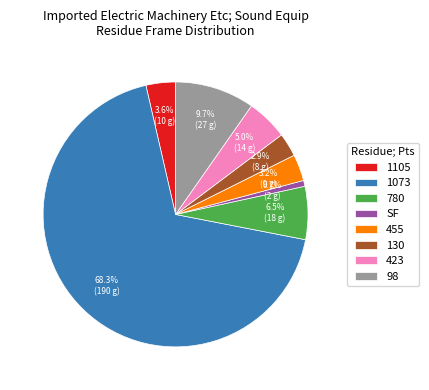

Which category has the smallest portion of the pie?

SF